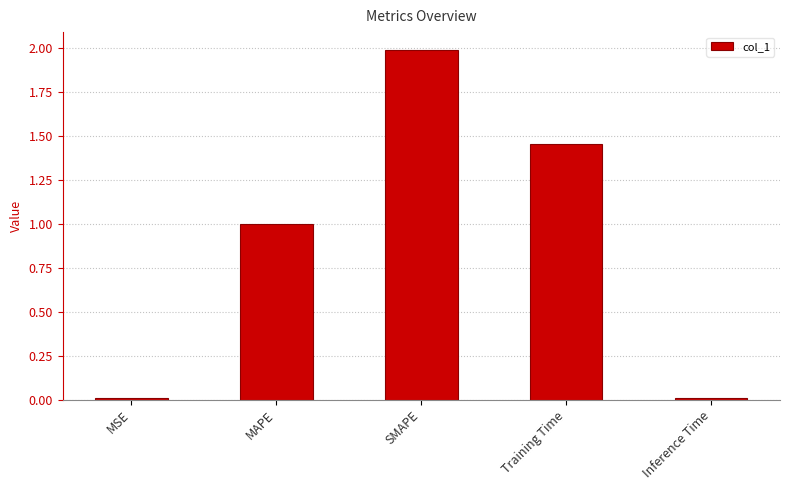

Is it true that the value at Inference Time is 0.0?

True